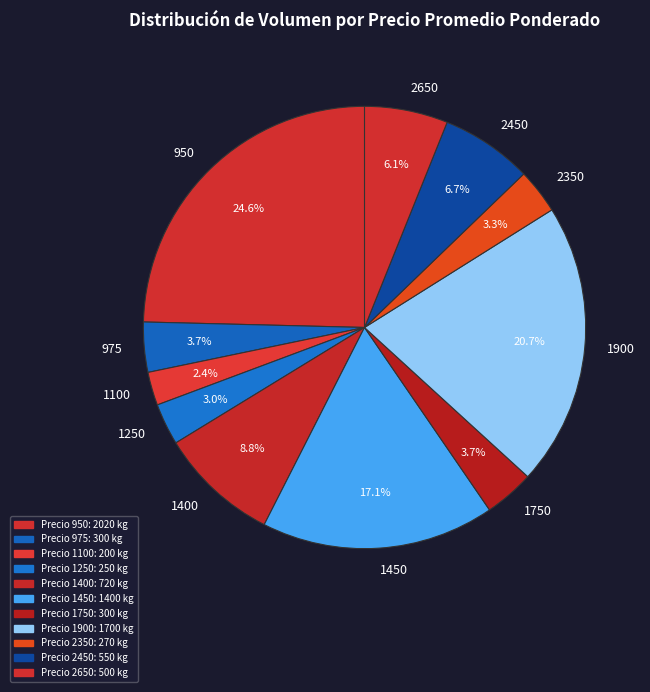

Does 1400 represent more than half of the total?

No